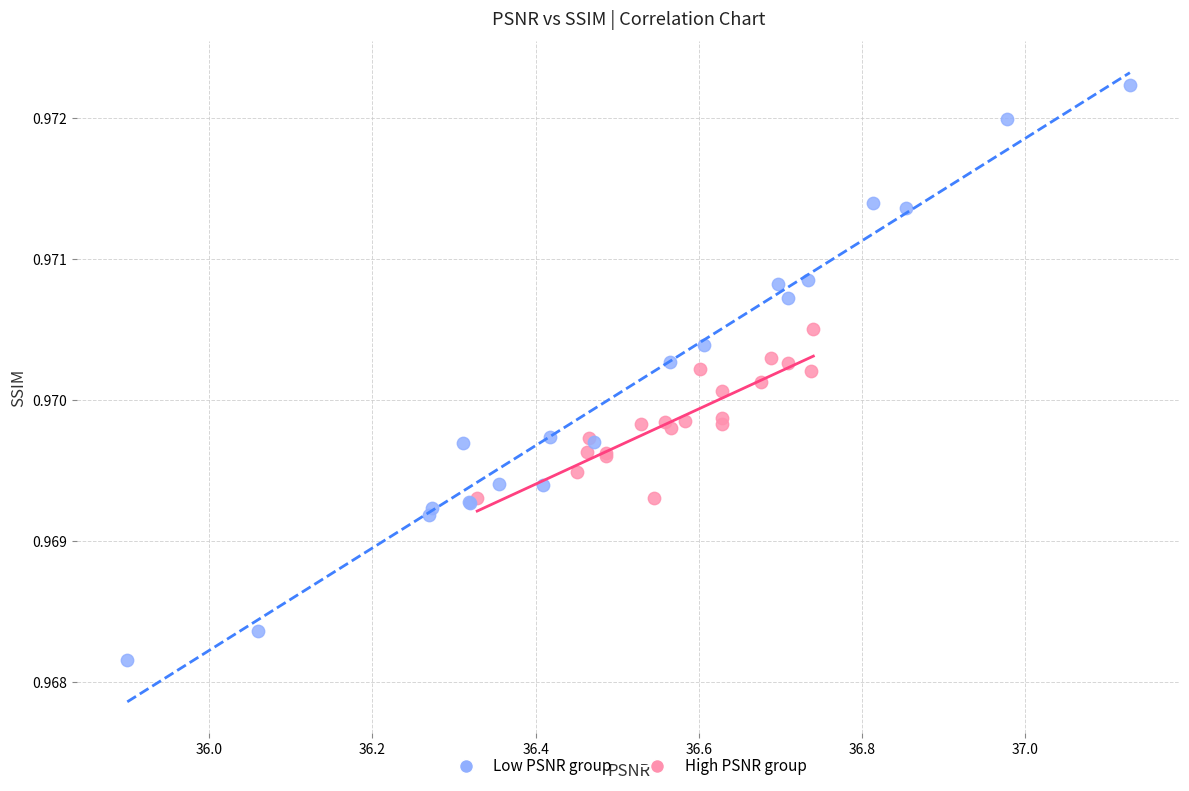

Which series contains the lowest Y value?

Low PSNR group